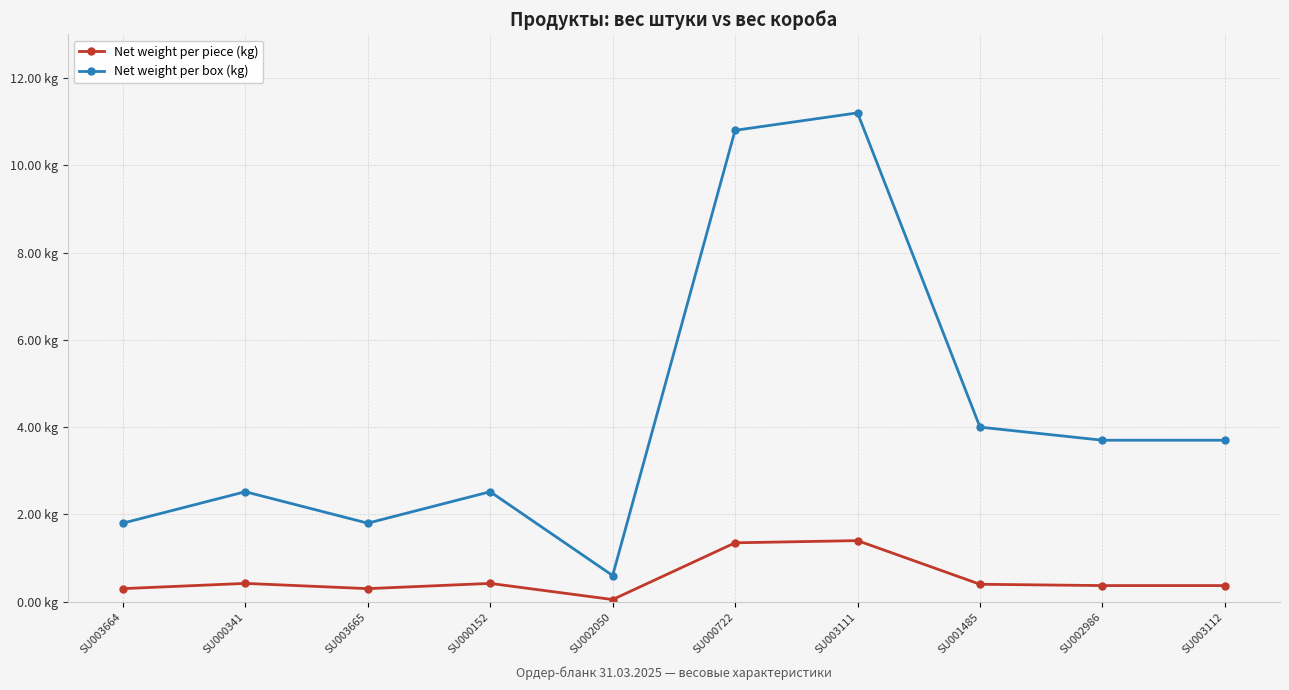

True or false: Net weight per box (kg) and Net weight per piece (kg) intersect in this chart.

False